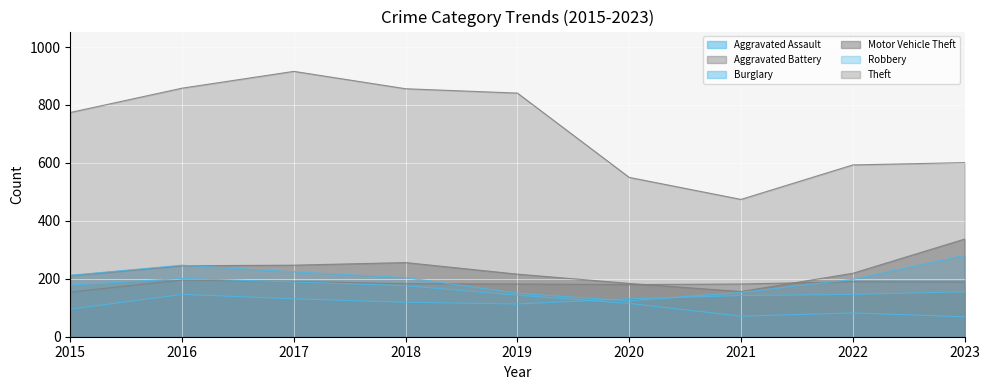

True or false: Aggravated Battery has a value of 196 at 2016.

True